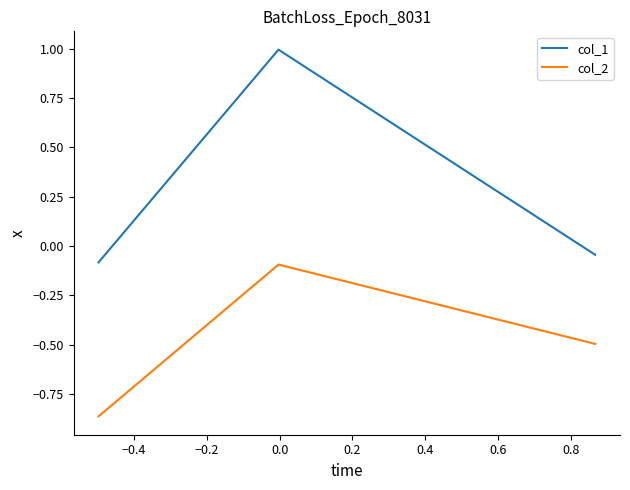

Which series has the largest total across all categories?

col_1